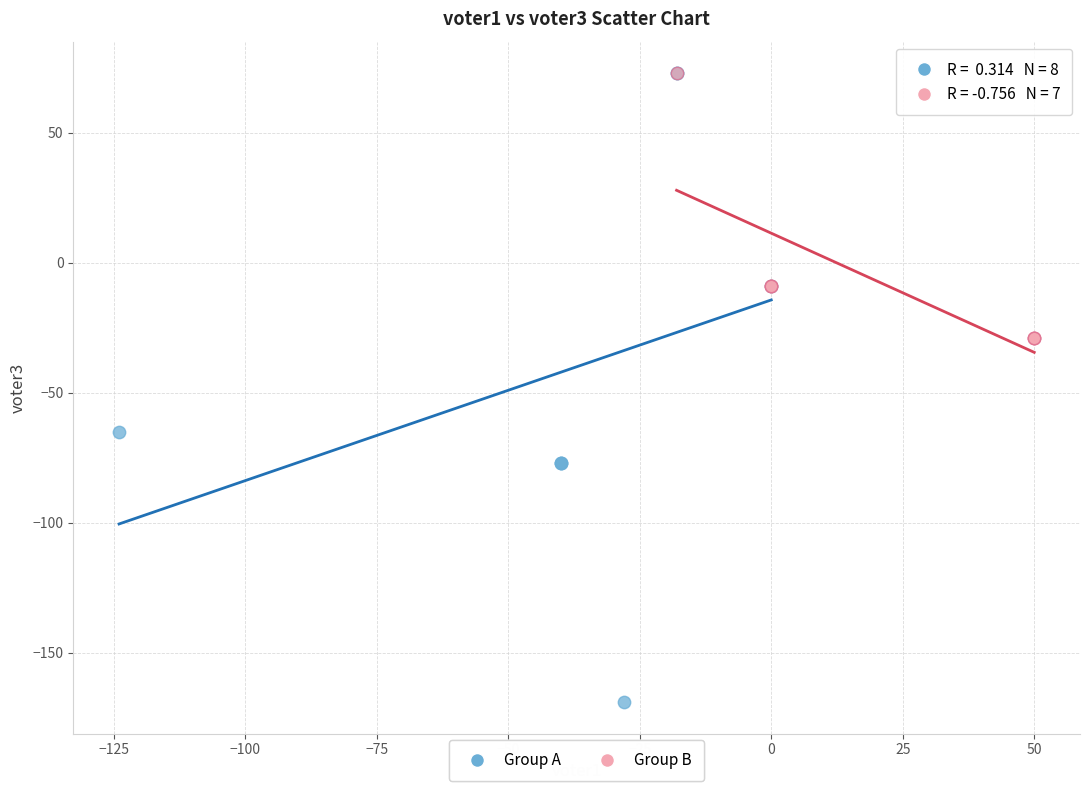

What are all the series names shown in the legend?

Group A, Group B